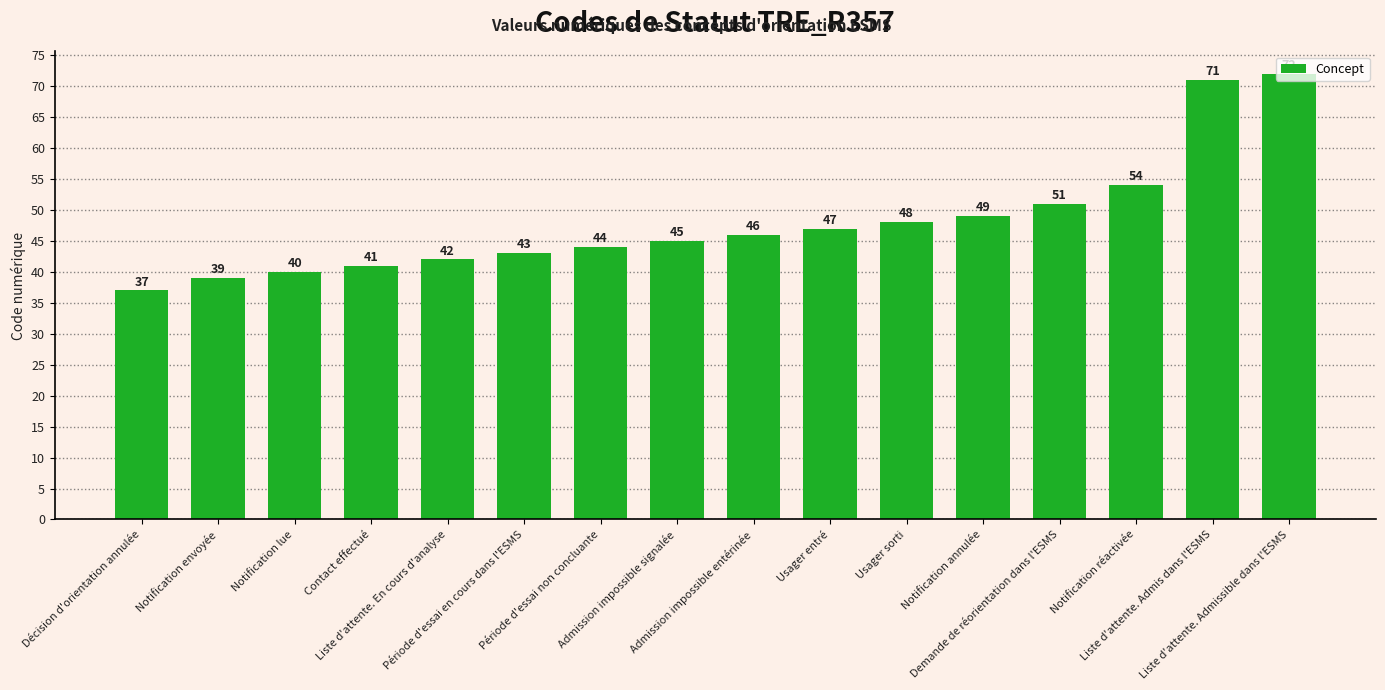

What is the ratio of the value at Période d'essai en cours dans l'ESMS to the value at Admission impossible entérinée?

0.9